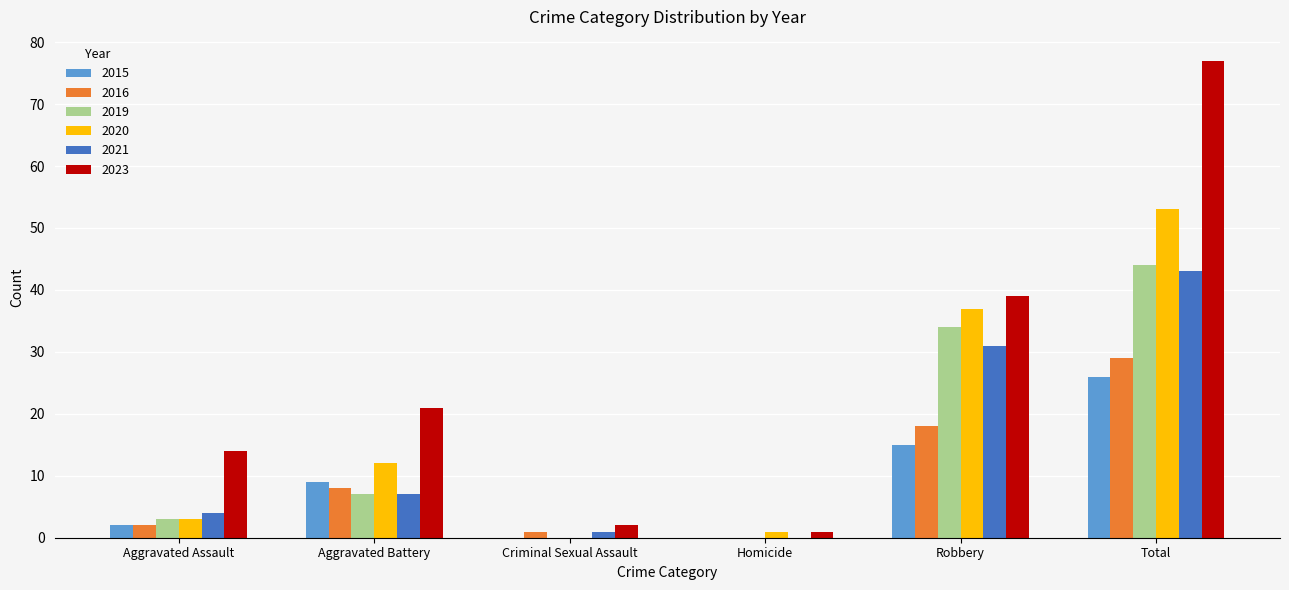

Read the 2015 value at Aggravated Battery, to the nearest 10.

10